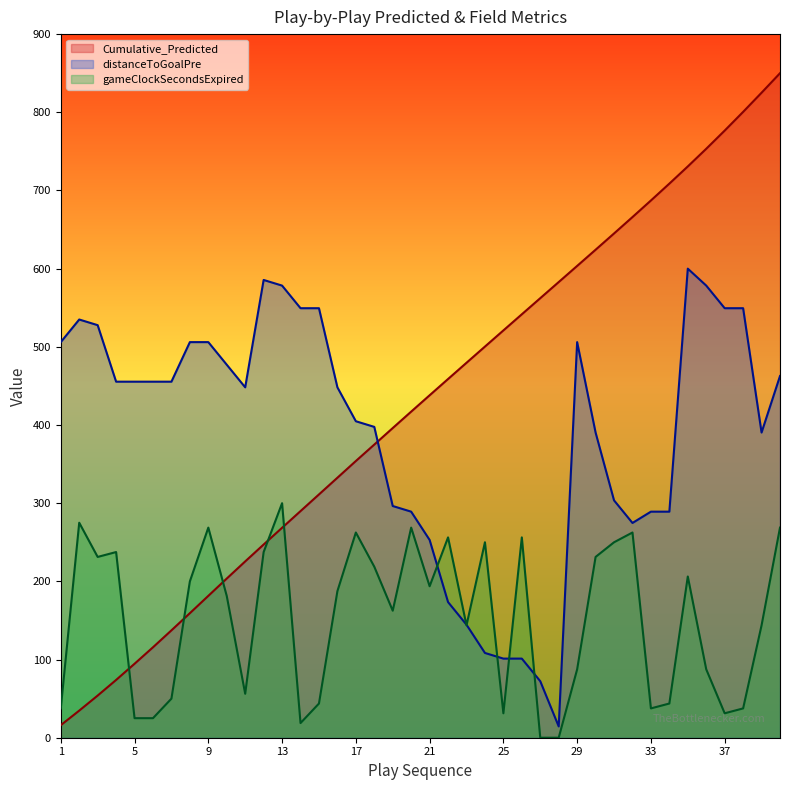

At which label does distanceToGoalPre reach its peak?

35